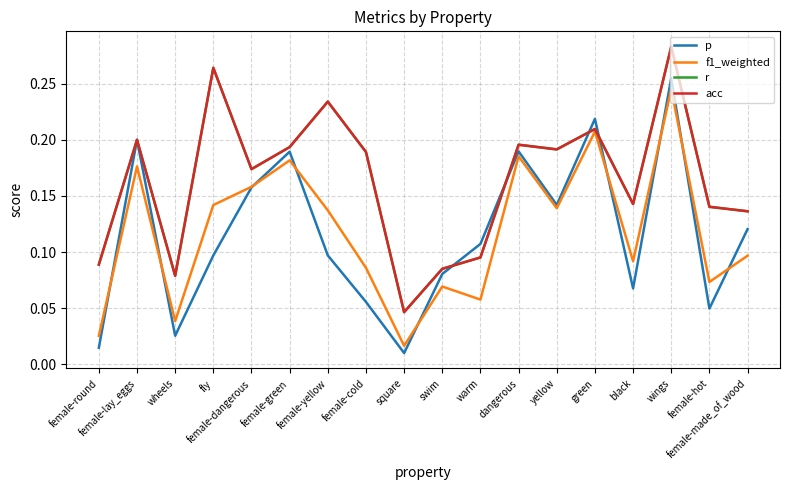

Is this an area chart (filled region under the line)?

No